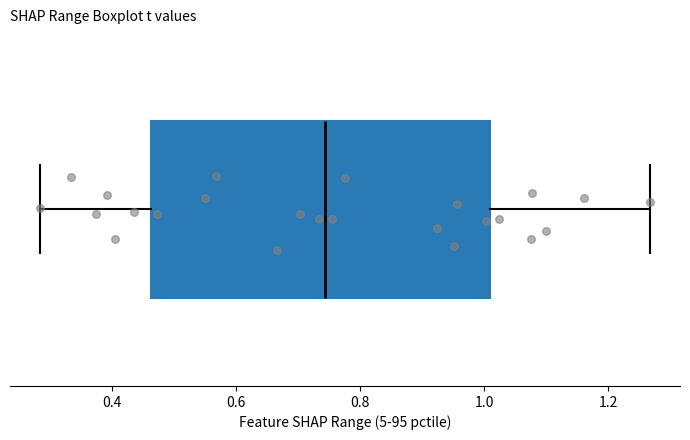

Transcribe this box plot: give where the median line is, the range the box spans, and where the two whiskers end, as read against the x-axis. The values are not printed on the chart, so give them approximately, as read against the axis.

median 0.74, box 0.46 to 1.00, whiskers 0.28 to 1.26